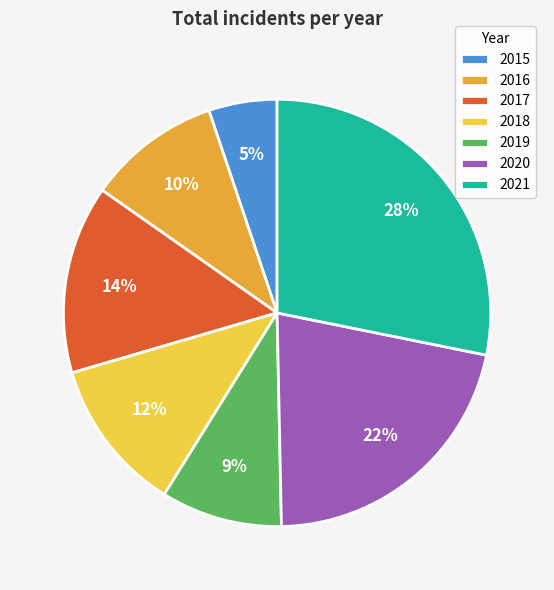

To the nearest percent, what is the difference between the largest and smallest slice percentages?

23%